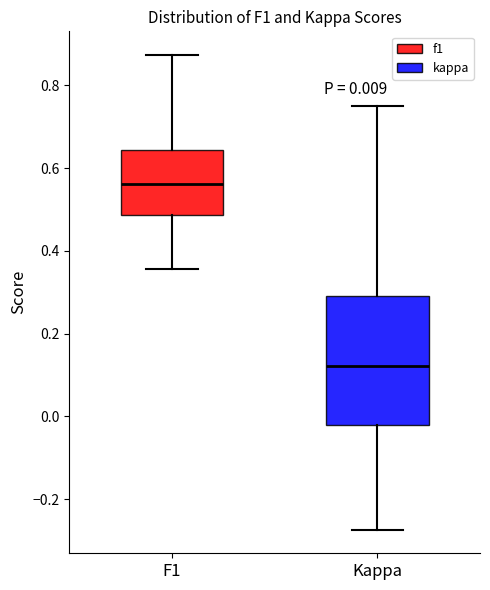

Comparing the boxes themselves (not the whiskers), which one is the tallest?

Kappa